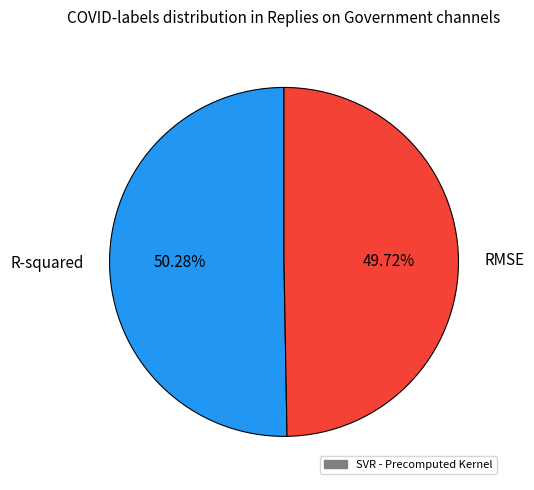

To the nearest percent, what percentage of the pie is RMSE?

50%